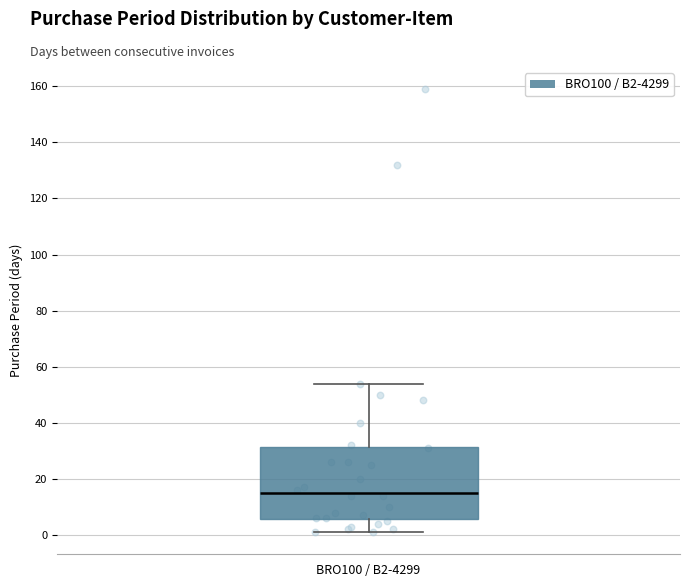

Transcribe this box plot: give where the median line is, the range the box spans, and where the two whiskers end, as read against the y-axis. The values are not printed on the chart, so give them approximately, as read against the axis.

median 16, box 6 to 32, whiskers 2 to 54